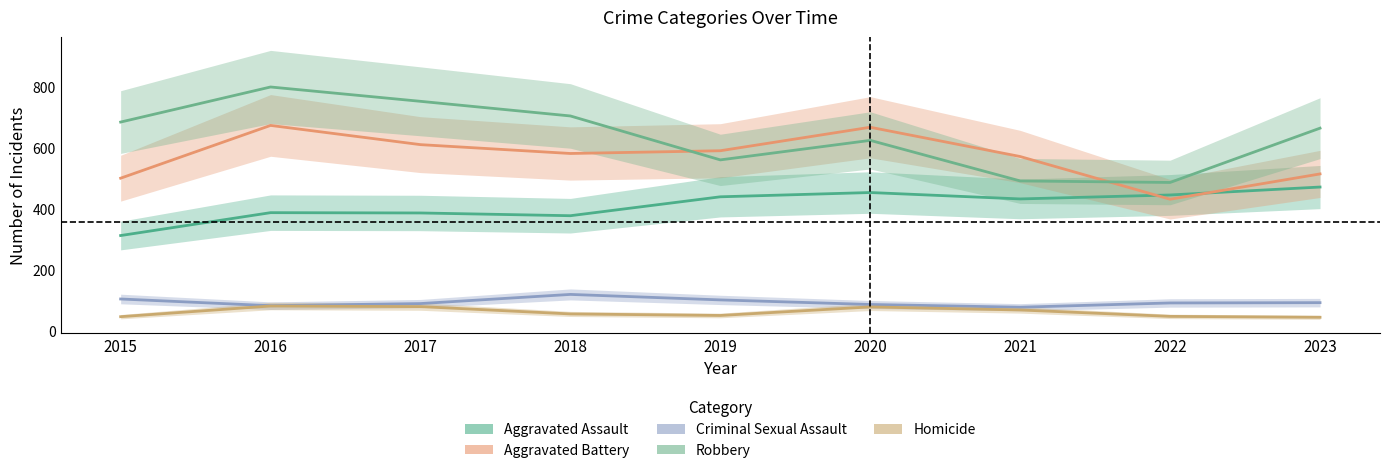

At how many categories does at least one series exceed 659?

6